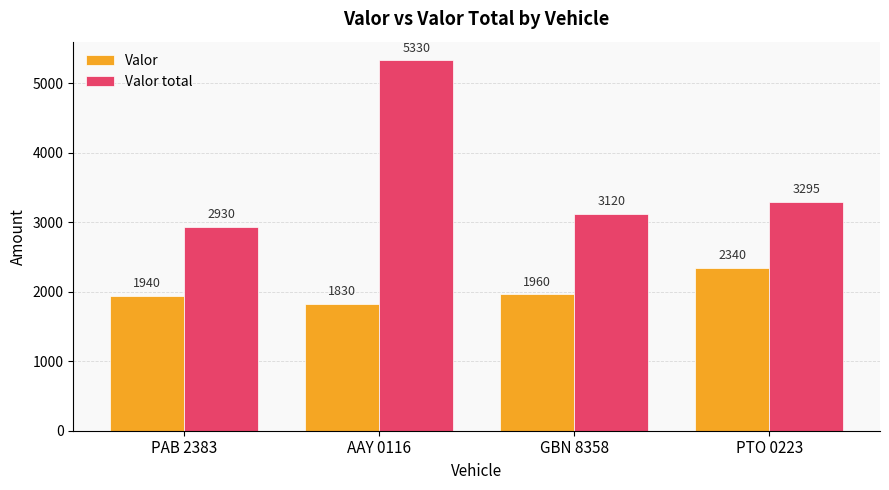

Which series has the largest range (max minus min)?

Valor total